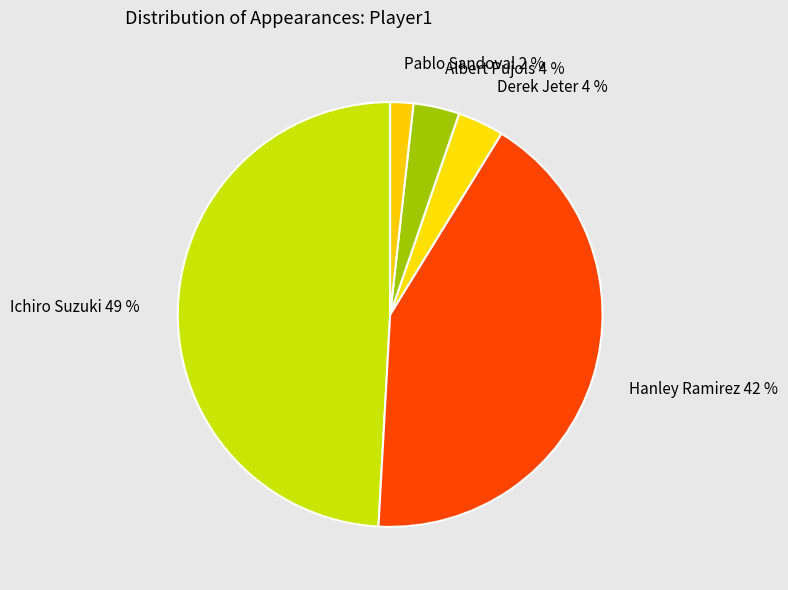

How many slices are in this pie chart?

5